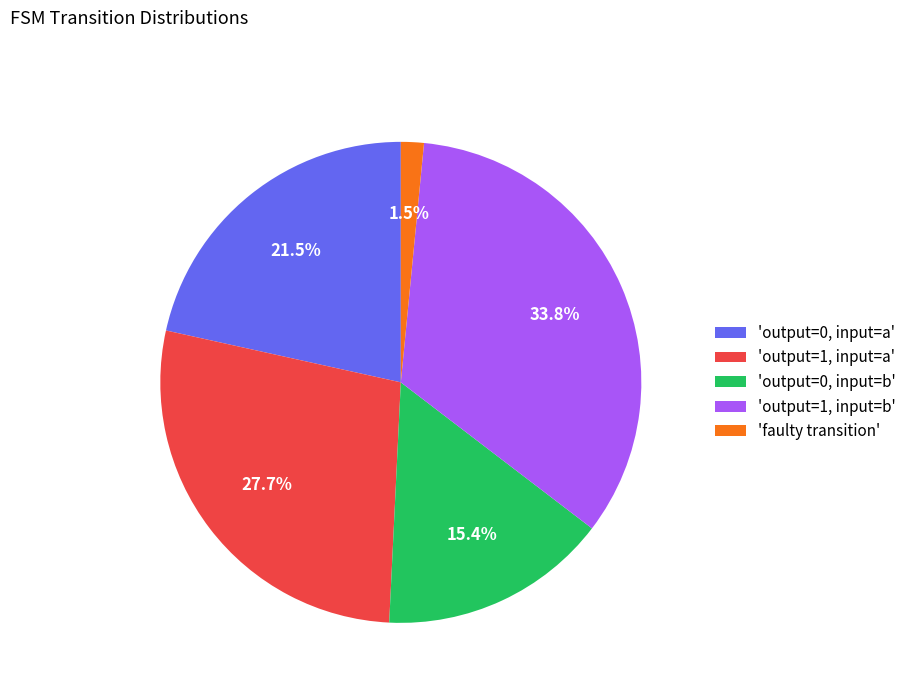

Is the sum of 'faulty transition' and 'output=1, input=a' greater than half?

No